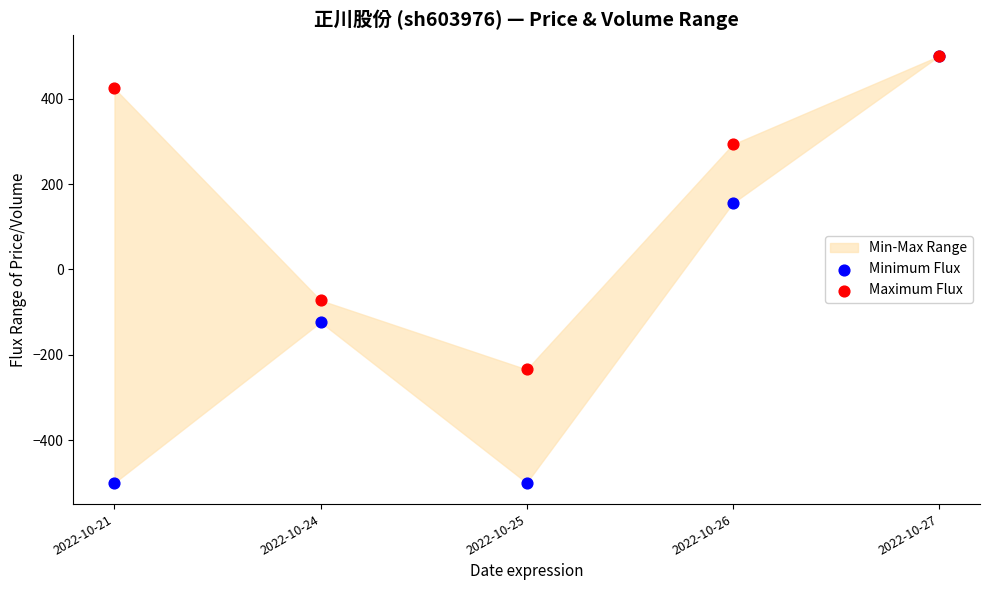

In the Minimum Flux series, what Y value is closest to 0?

-123.6